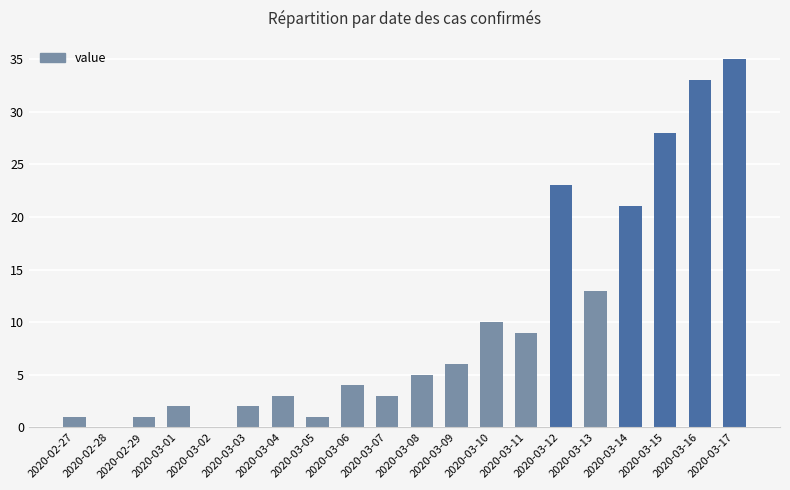

How many distinct data groups are displayed?

1